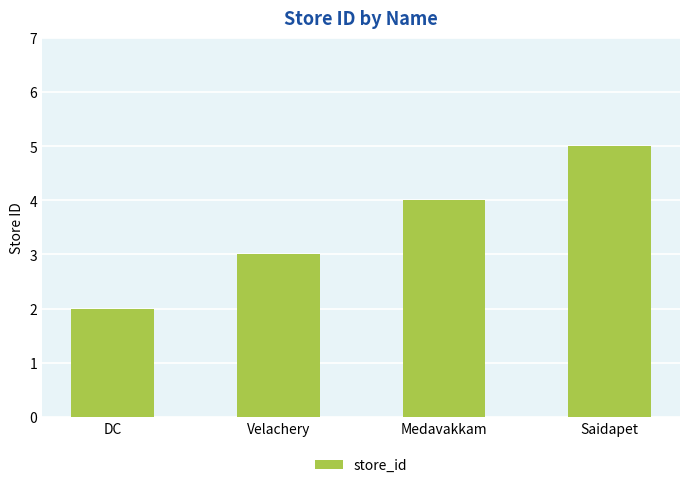

What position from the right is Medavakkam?

2